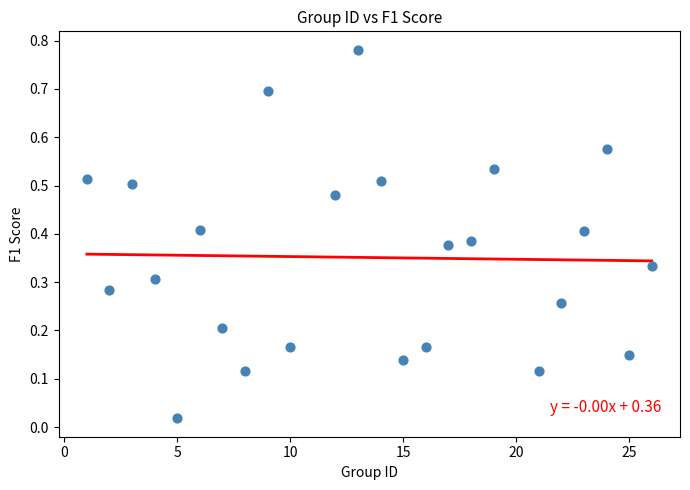

What is the range of X values (max minus min)?

25.0